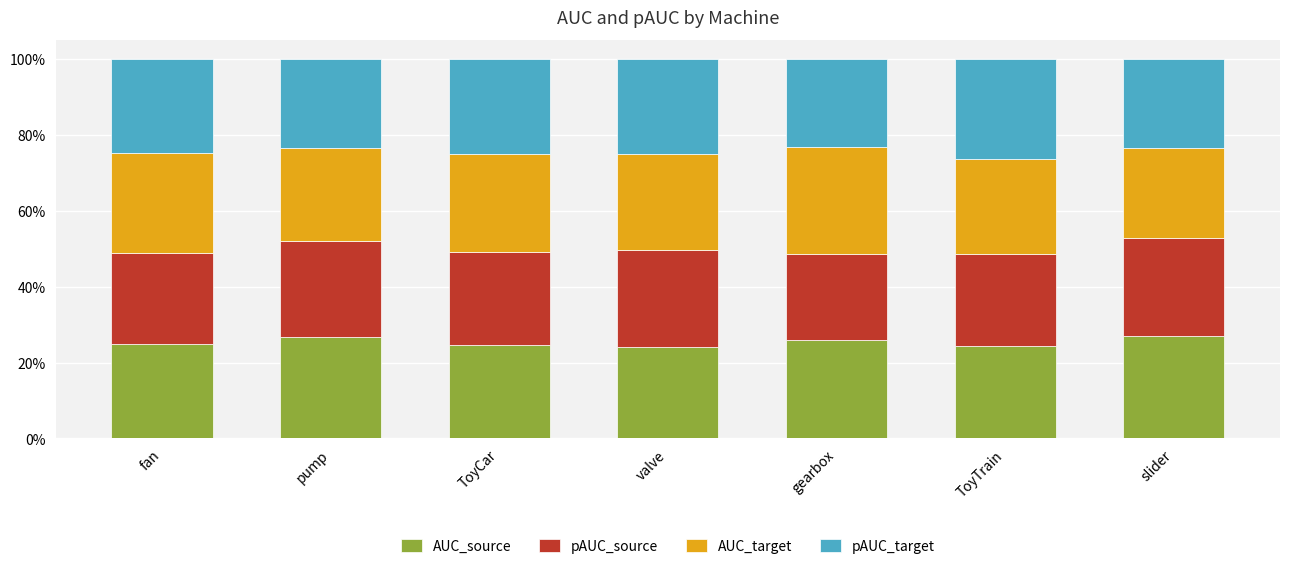

What is the total value across all series at slider?

100.0